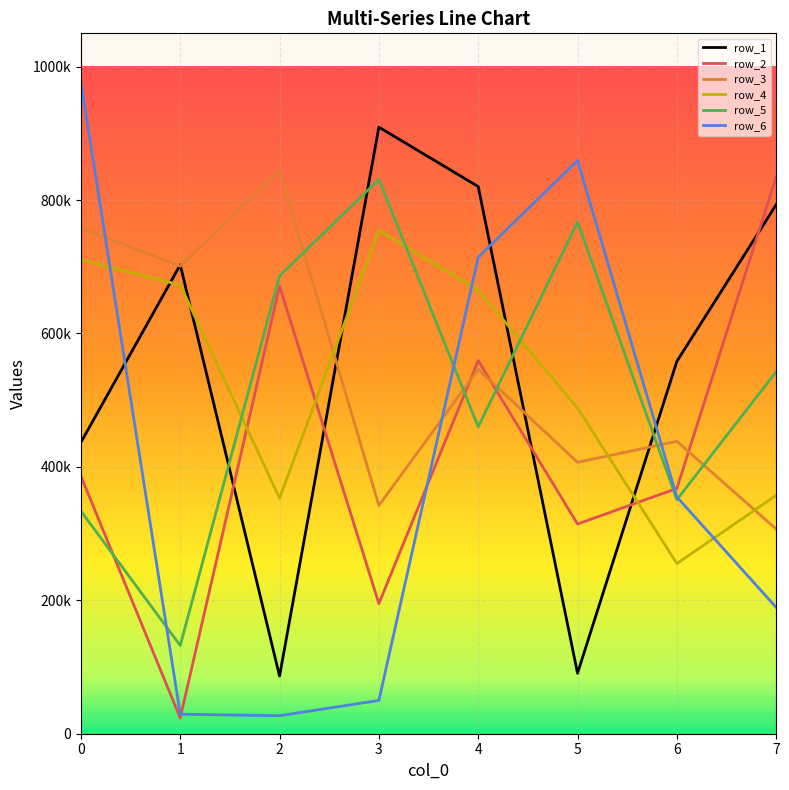

What are all the series names shown in the legend?

row_1, row_2, row_3, row_4, row_5, row_6